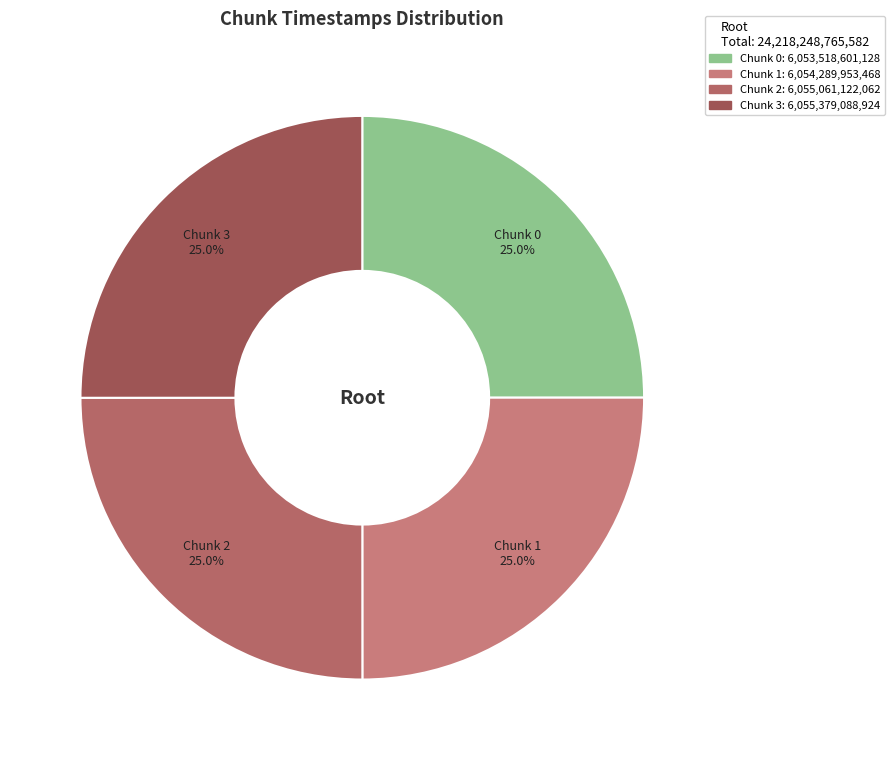

Rank the categories by value from lowest to highest.

0, 1, 2, 3